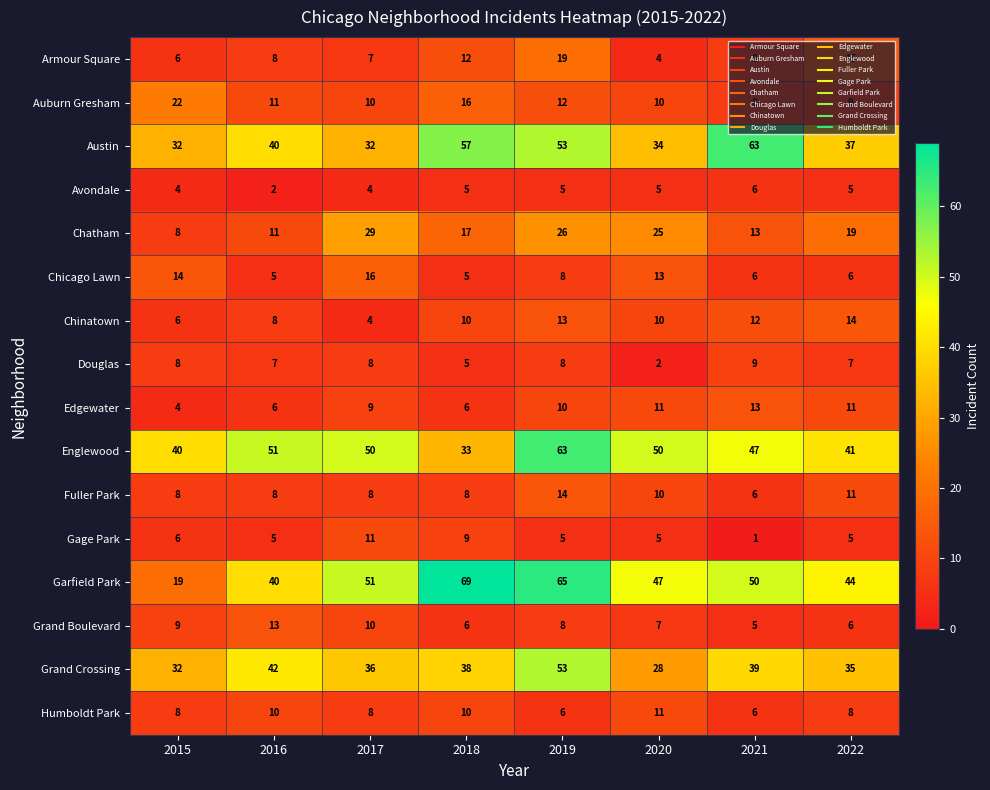

How many categories are shown in the chart?

8